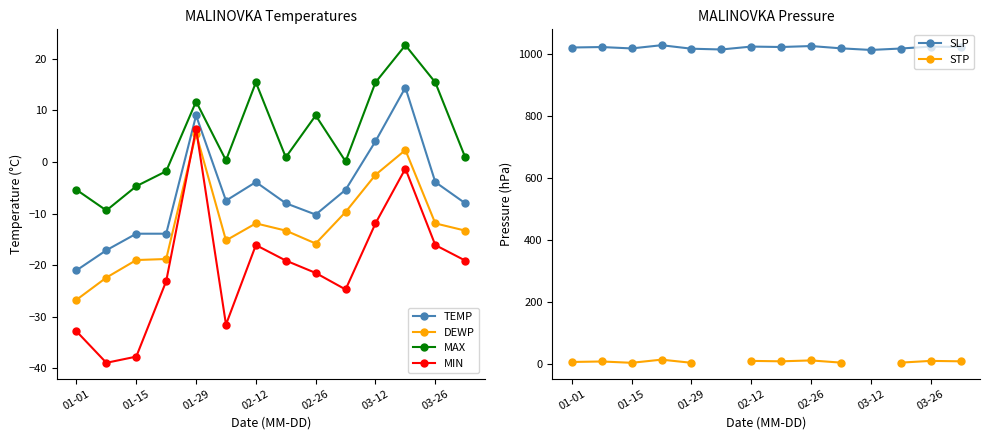

How many lines are shown in the chart?

6